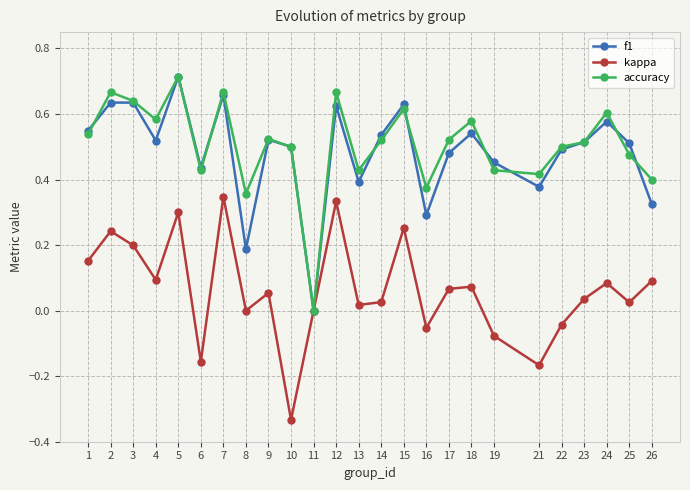

Which series changed the most between 2 and 6?

kappa